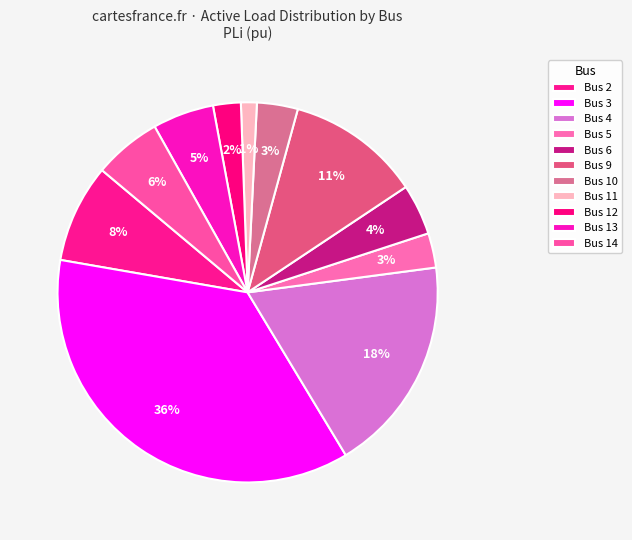

To the nearest percent, what is the combined percentage of Bus 12 and Bus 2?

11%